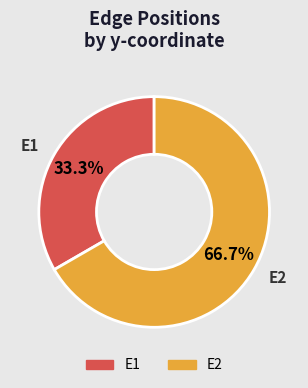

To the nearest percent, what is the average slice percentage?

50%